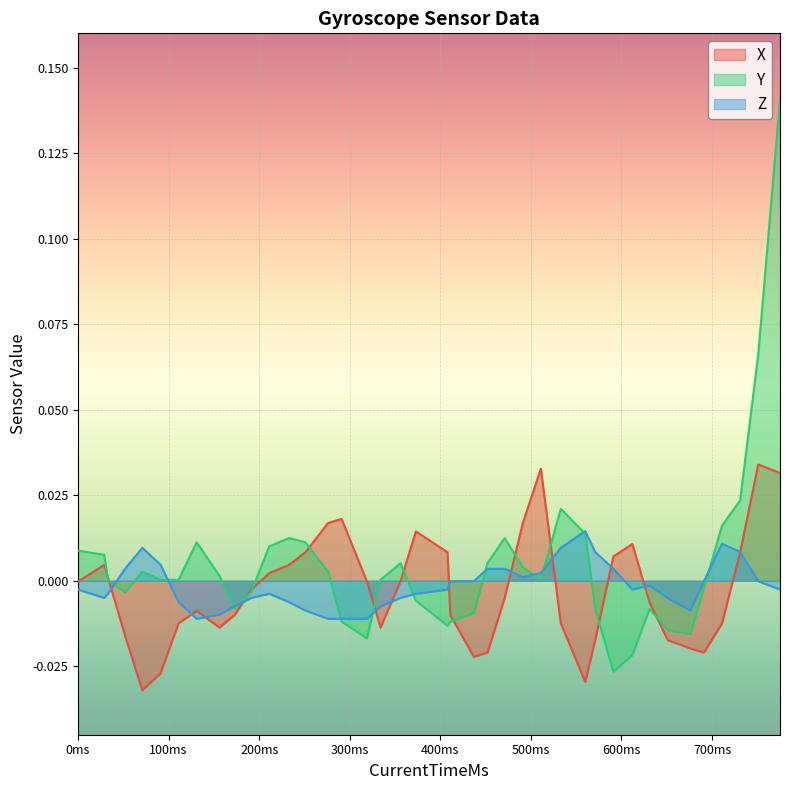

List the series in order of their peak value, lowest first.

Z, X, Y